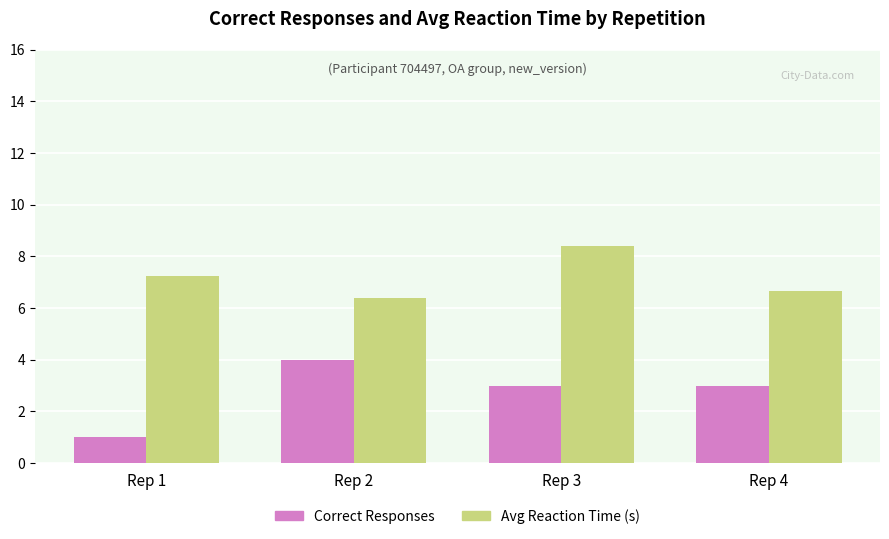

List the series in order of their overall mean, lowest first.

Correct Responses, Avg Reaction Time (s)